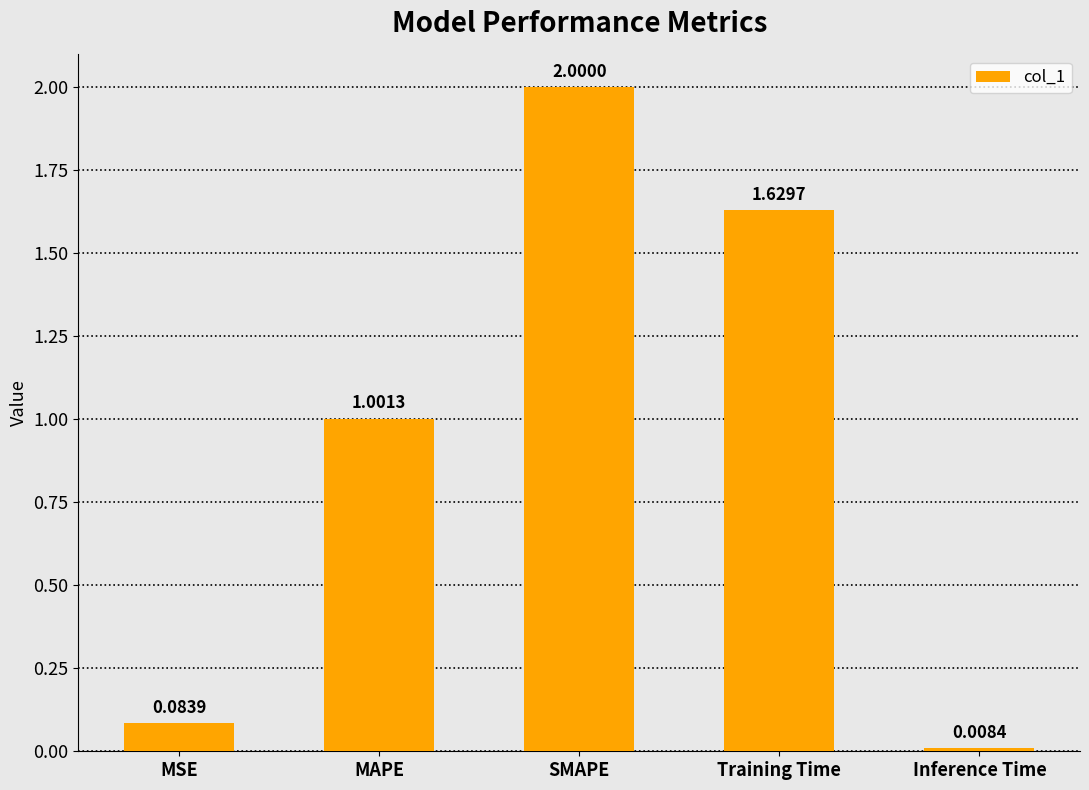

What is the maximum value shown in the chart?

2.0